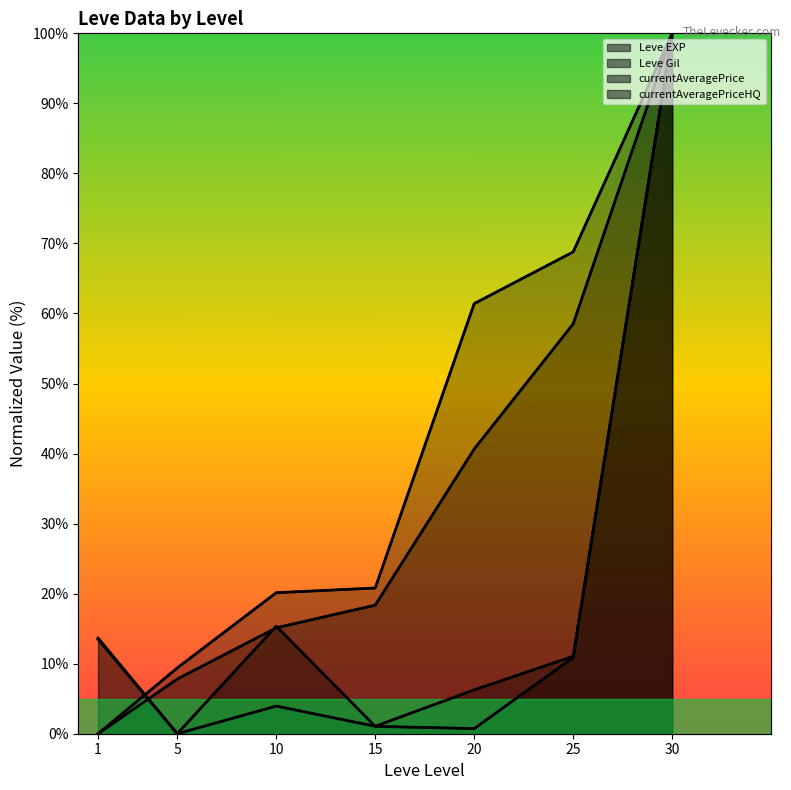

The currentAveragePrice series shows -40.8 at 5. True or false?

False